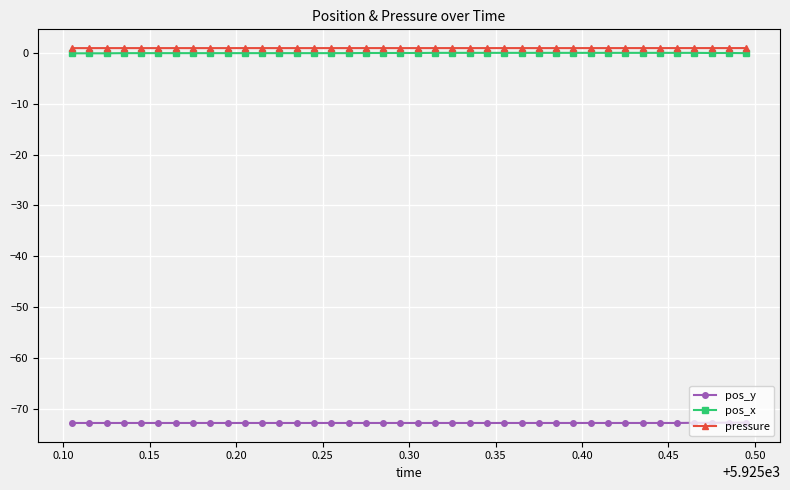

True or false: pos_x and pressure cross at least once.

False